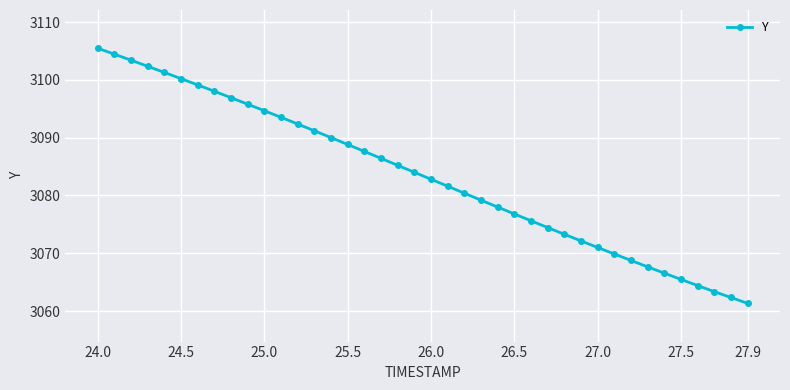

What is the value of the 40th point from the left?

3061.3